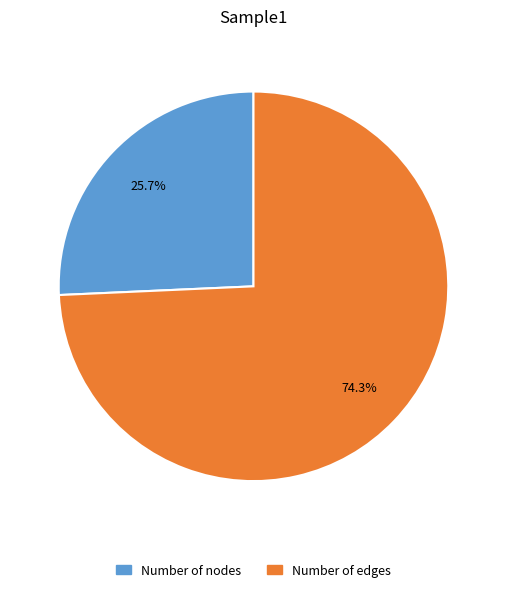

Is it true that Number of edges is 86% of the pie?

False